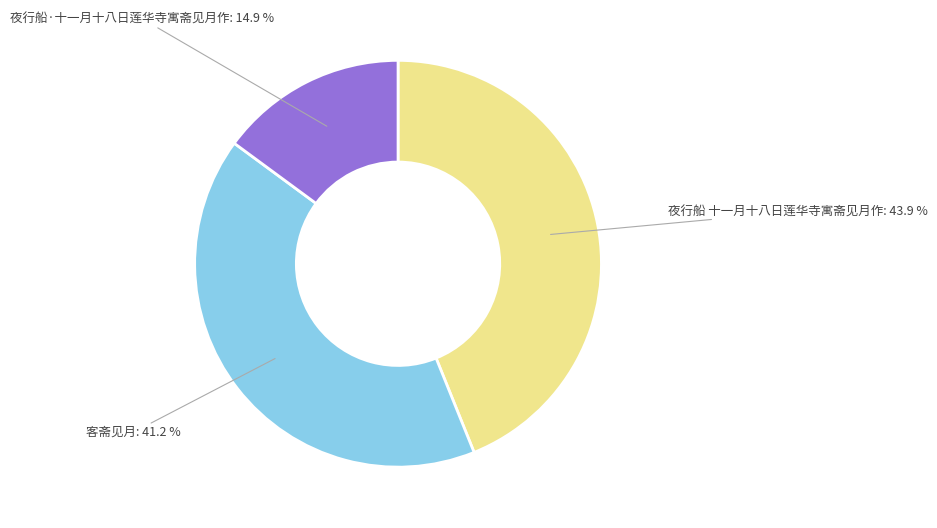

Is there a majority slice in this chart?

No